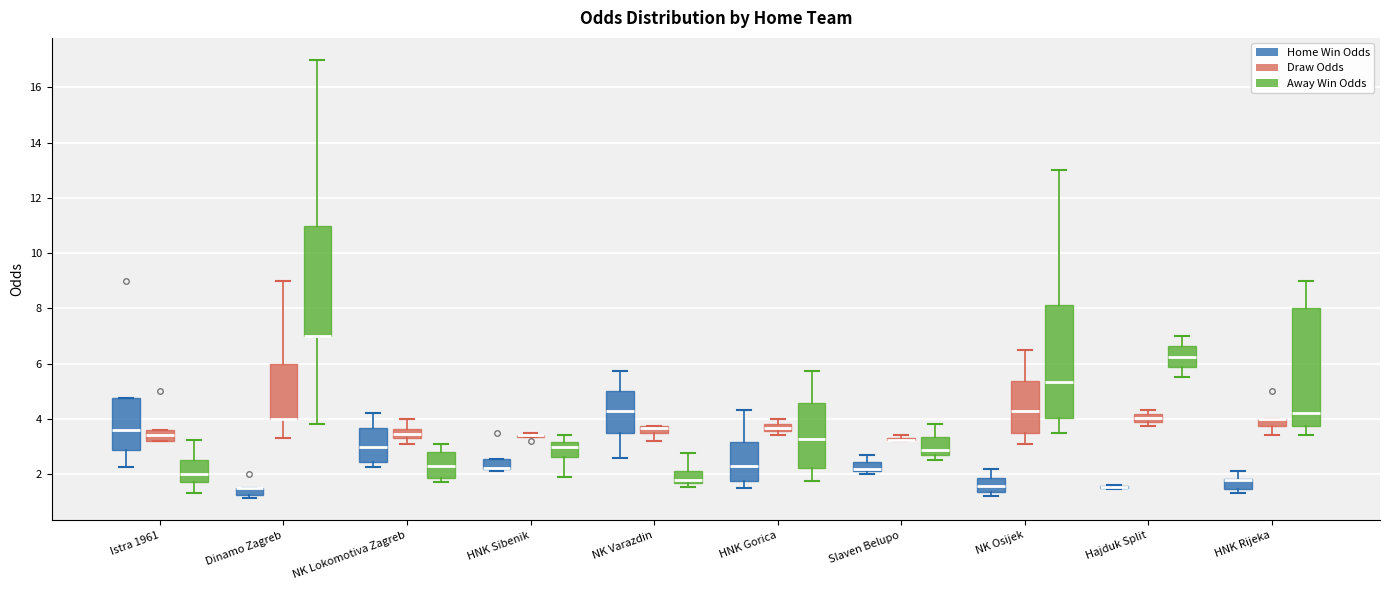

Where is the upper edge of the box for NK Lokomotiva Zagreb (Home Win Odds) on the y-axis? The values are not printed on the chart, so give them approximately, as read against the axis.

3.6